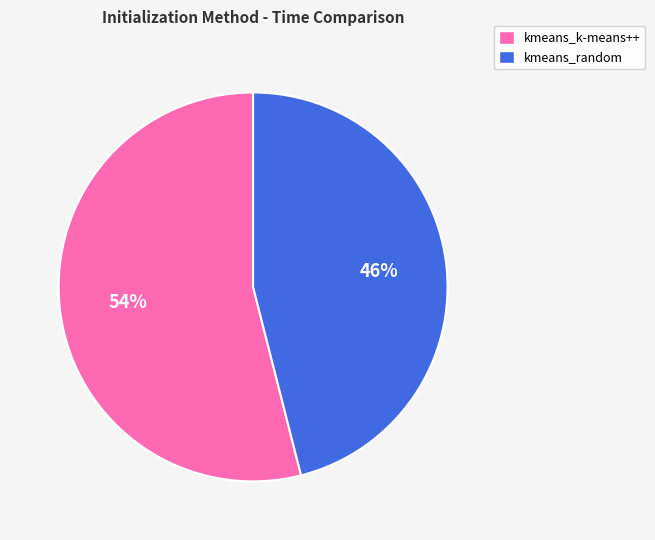

What is the majority slice?

kmeans_k-means++